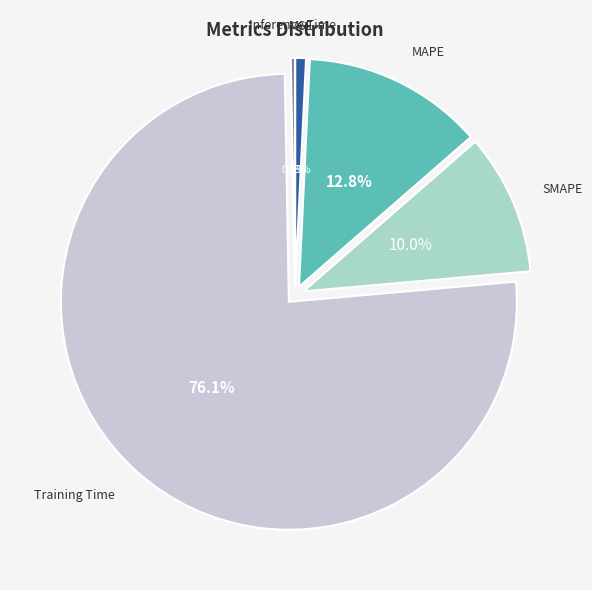

How many slices are in this pie chart?

5